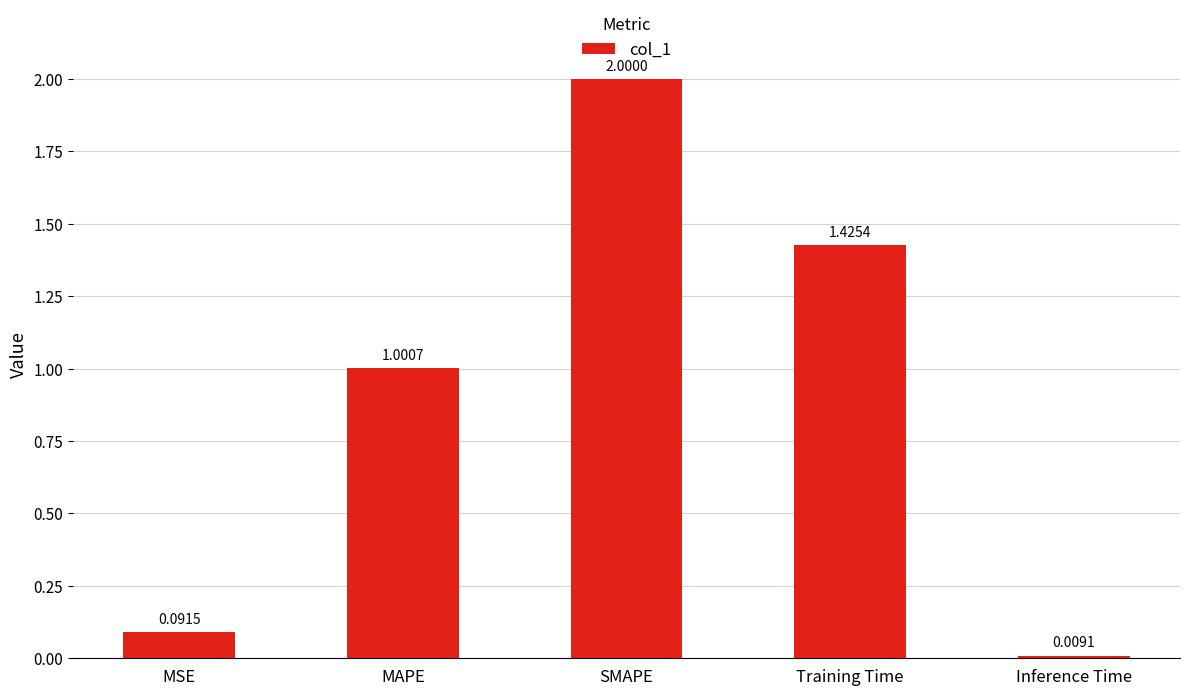

What position from the left is MAPE?

2